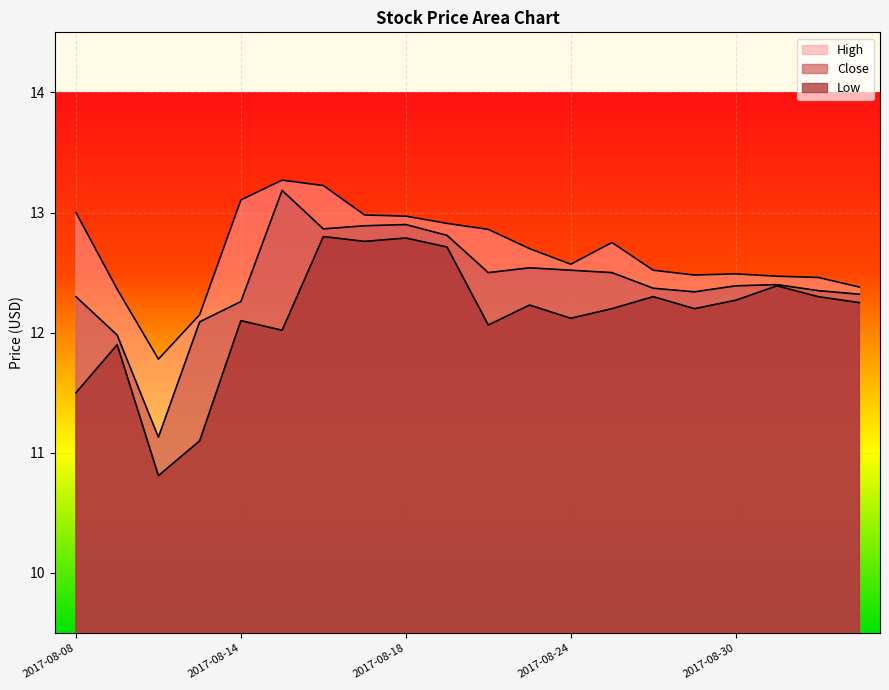

What is the difference between the second highest and minimum values in the Low series?

2.0